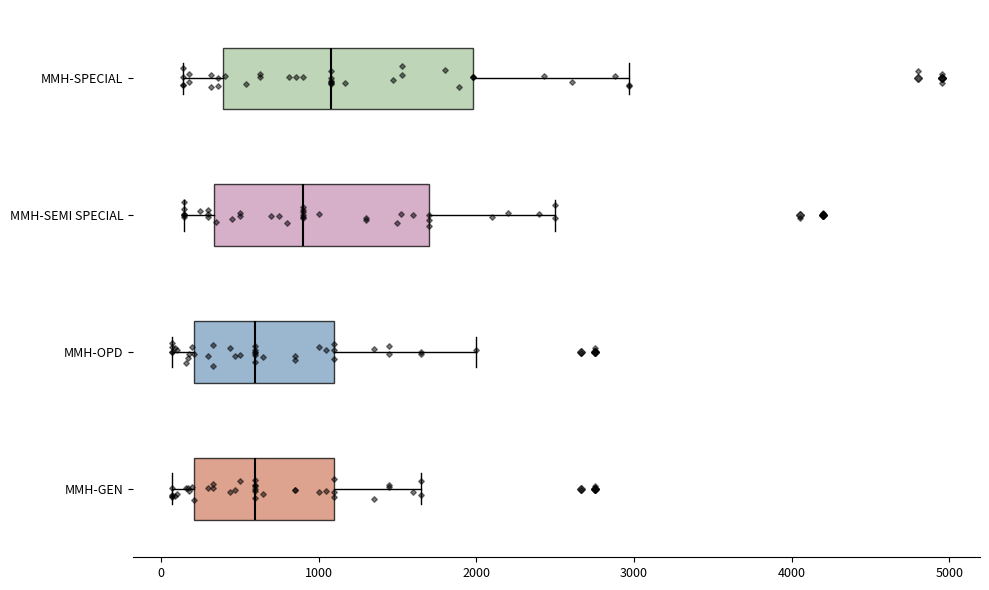

Which box's median line is the furthest to the right?

MMH-SPECIAL